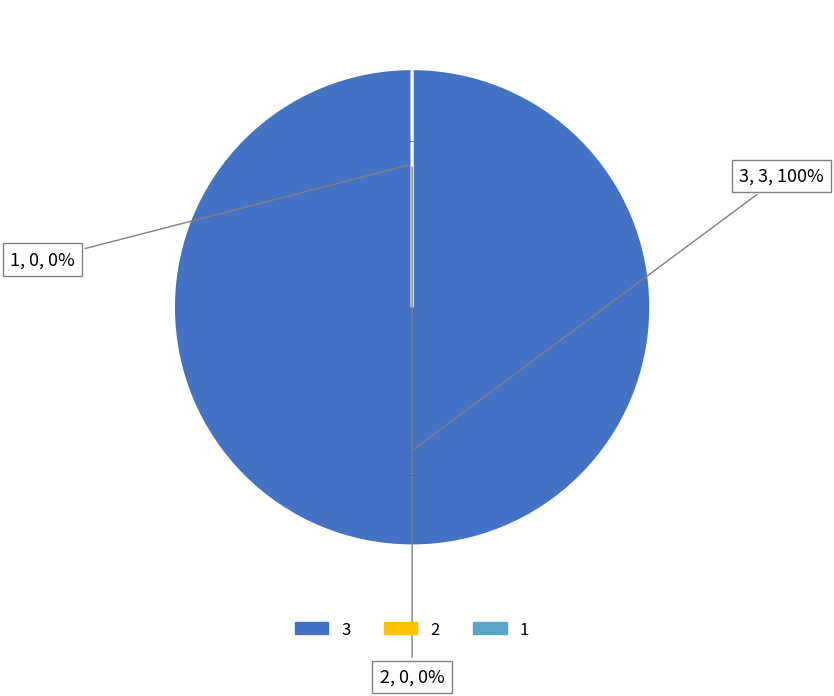

How many slices are in this pie chart?

3